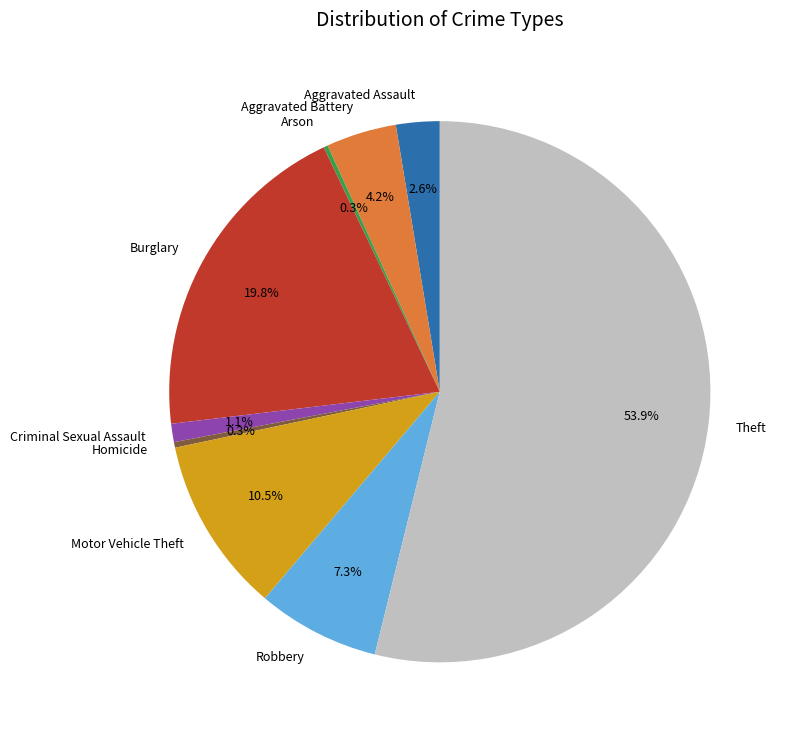

What is the majority slice?

Theft